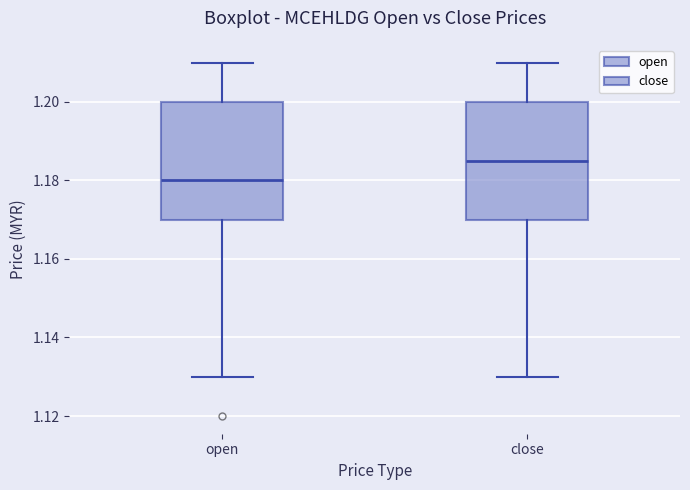

Which box has the lowest median line?

open